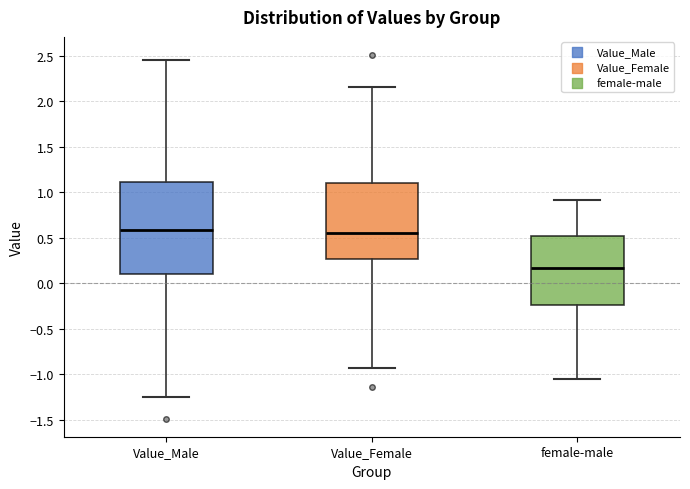

Reading left to right, read every box against the y-axis: the position of its median line, the range the box covers, and the ends of its whiskers. The values are not printed on the chart, so give them approximately, as read against the axis.

Value_Male: median 0.60, box 0.10 to 1.10, whiskers -1.25 to 2.45
Value_Female: median 0.55, box 0.25 to 1.10, whiskers -0.95 to 2.15
female-male: median 0.15, box -0.25 to 0.55, whiskers -1.05 to 0.90